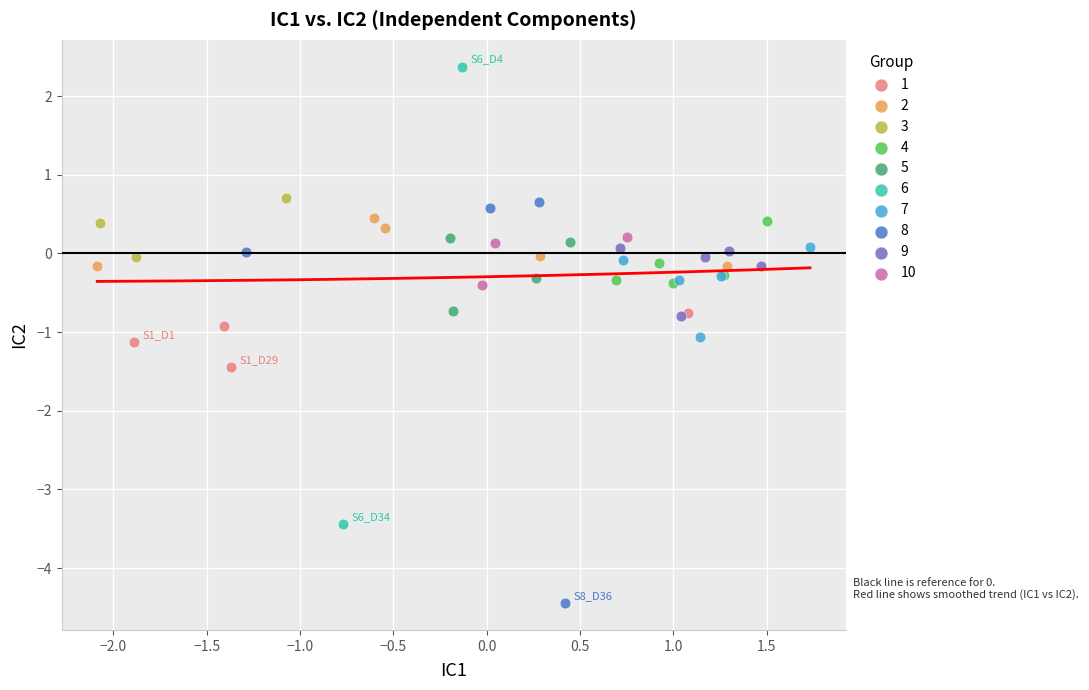

What are all the series names shown in the legend?

1, 2, 3, 4, 5, 6, 7, 8, 9, 10